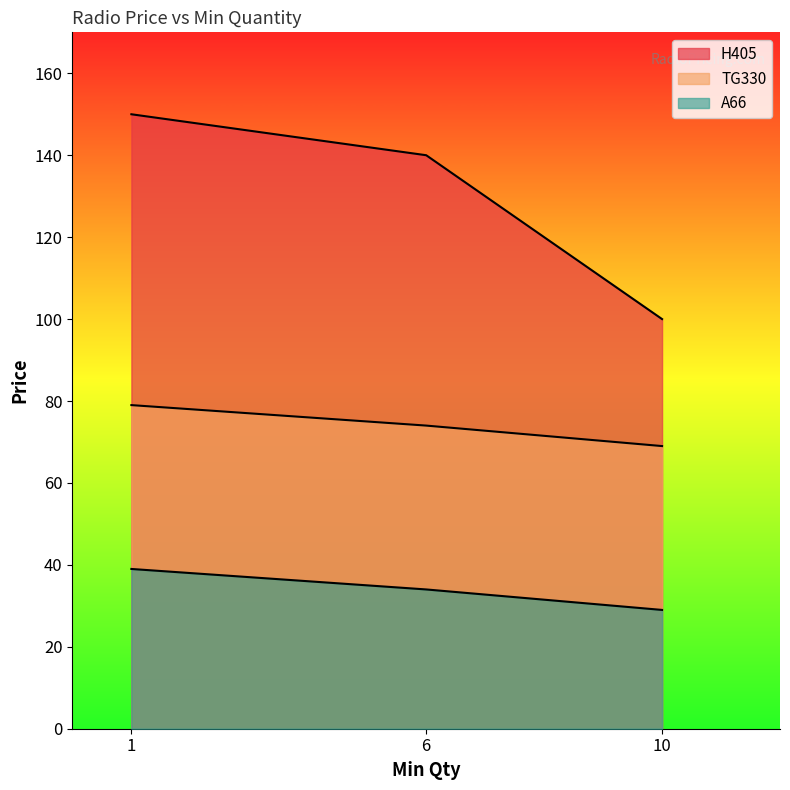

Does the chart display data point markers on the line(s)?

No